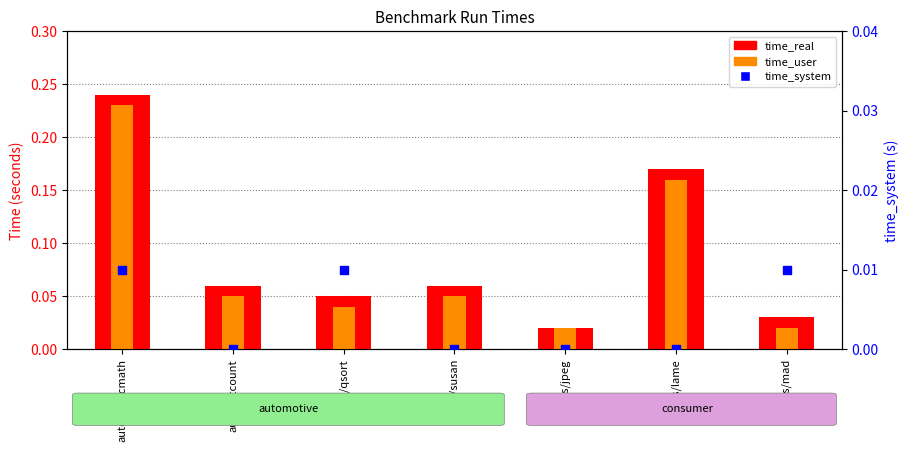

At how many categories does at least one series exceed 0?

7